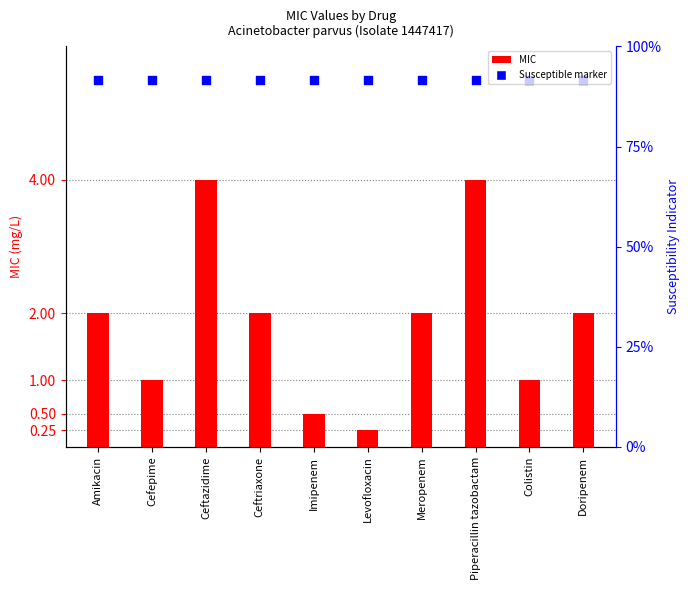

At which category is the sum across all series the highest?

Ceftazidime